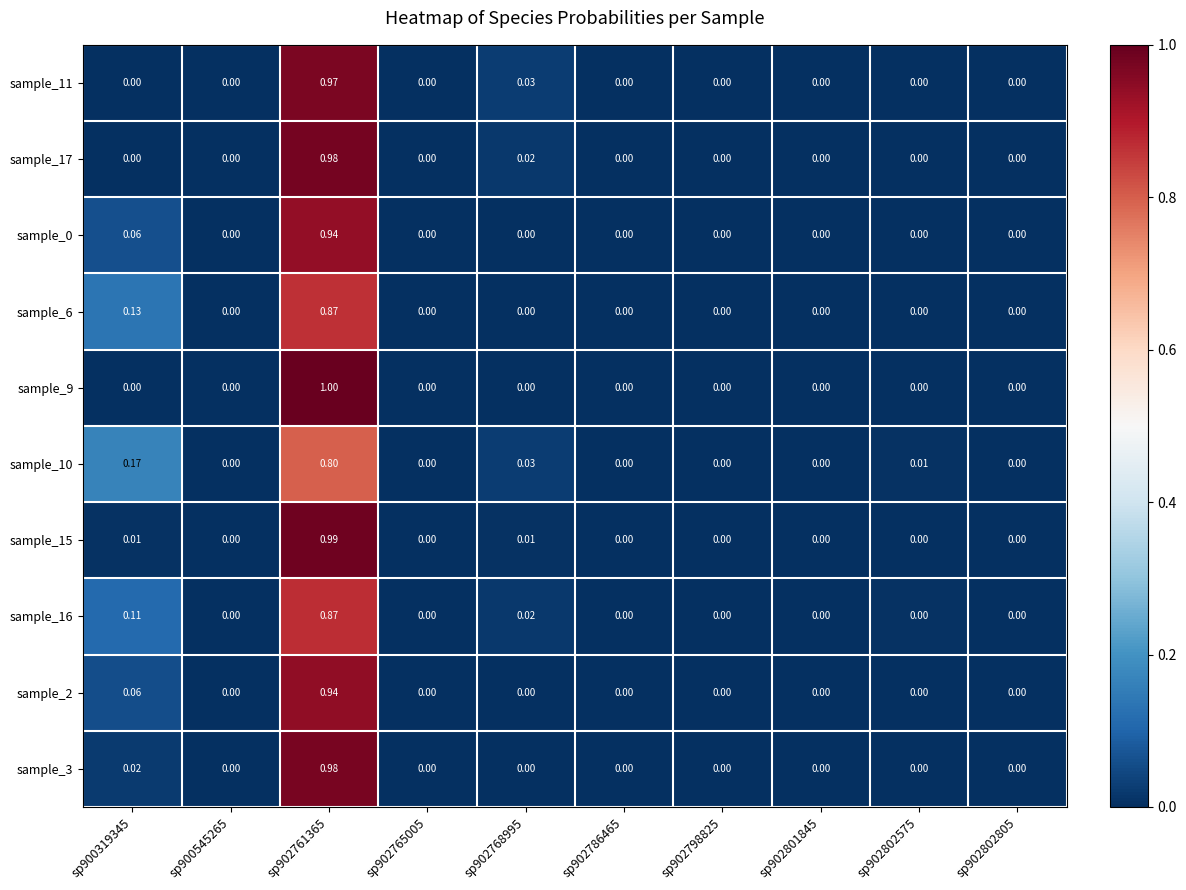

How many data points does each series have?

10